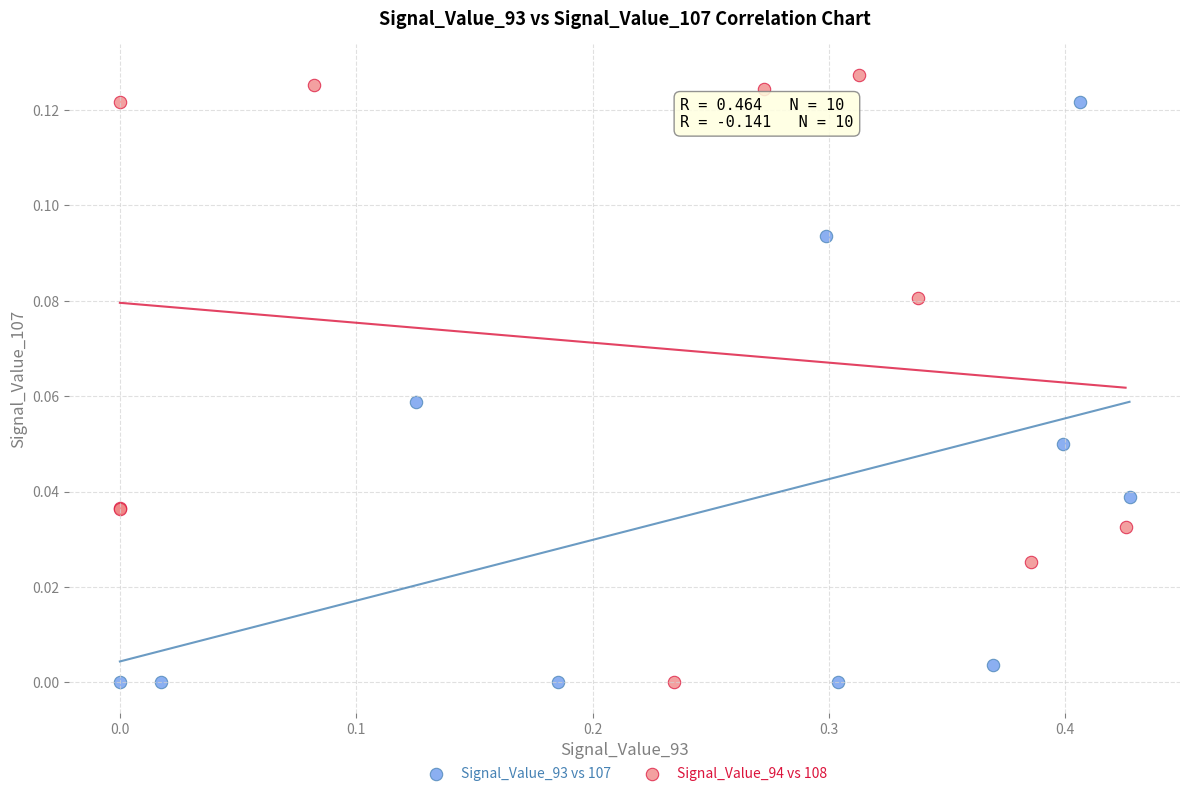

Which series contains the highest Y value?

Signal_Value_94 vs 108